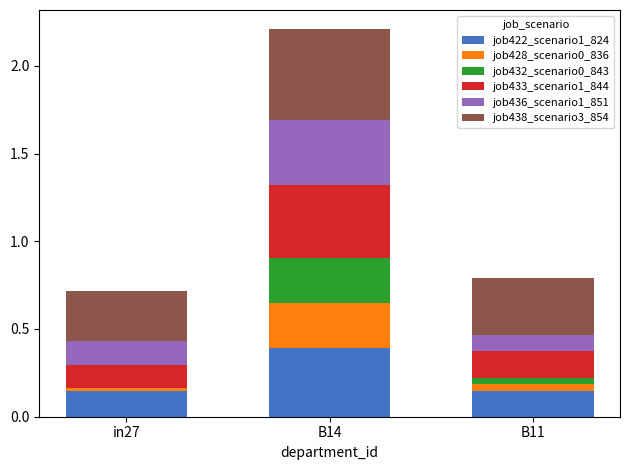

At which category is the sum across all series the highest?

B14